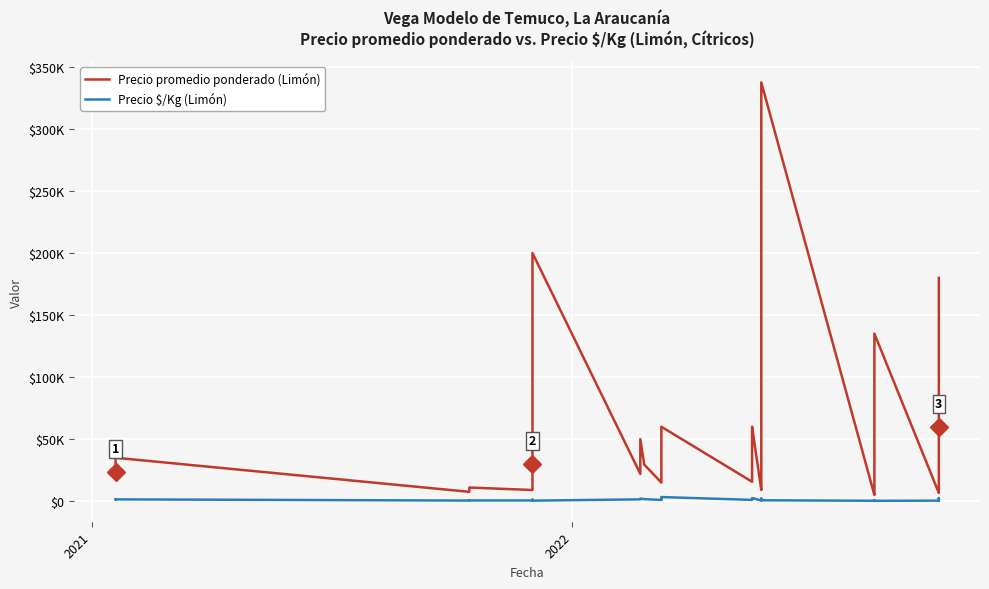

Rank the series by their average value, from highest to lowest.

Precio promedio ponderado (Limón), Precio $/Kg (Limón)